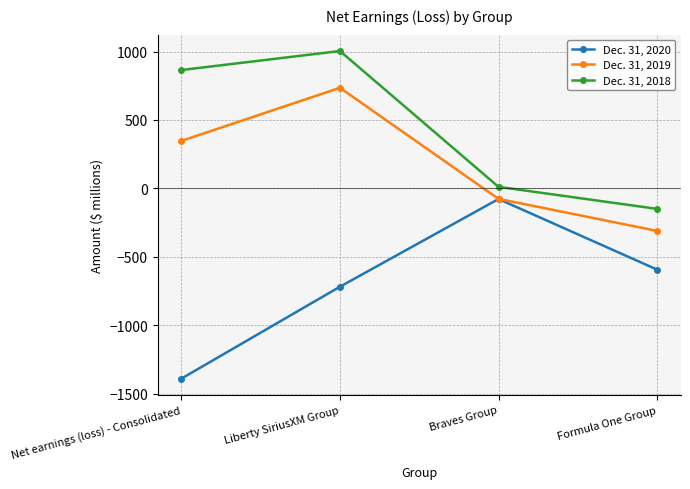

Is the value of Dec. 31, 2019 at Liberty SiriusXM Group greater than the value of Dec. 31, 2018 at Braves Group?

Yes